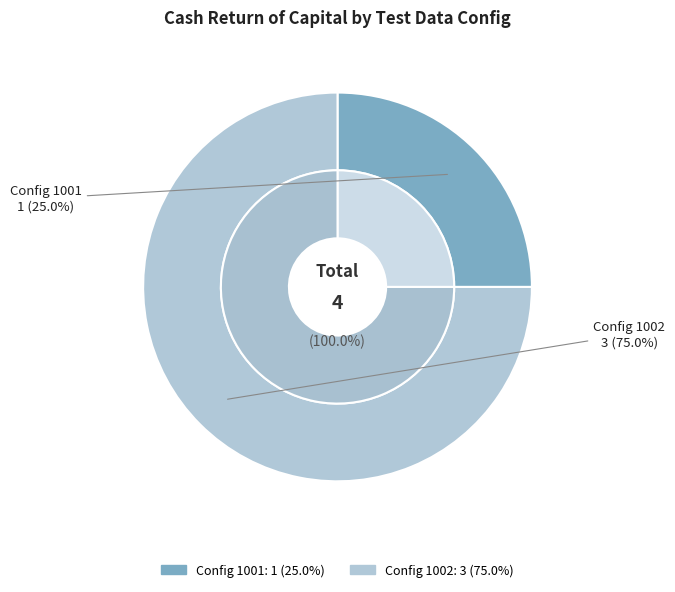

Rank the categories by value from lowest to highest.

1001, 1002